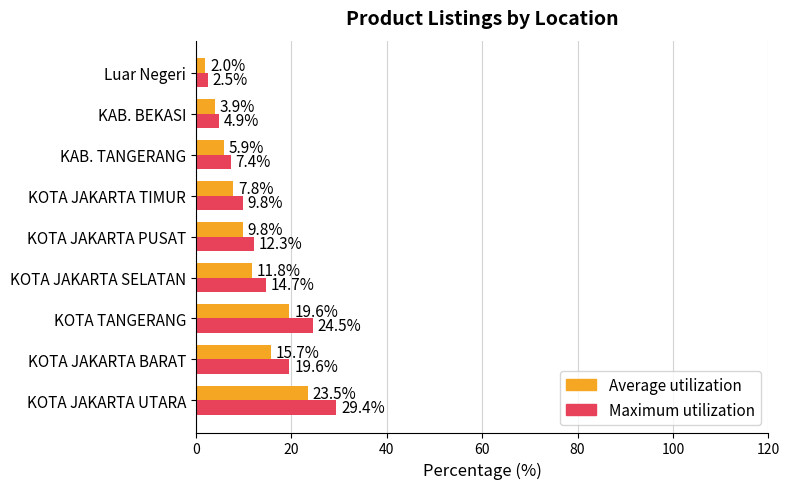

What is the difference between the second highest and second lowest values in the Average utilization series?

15.7